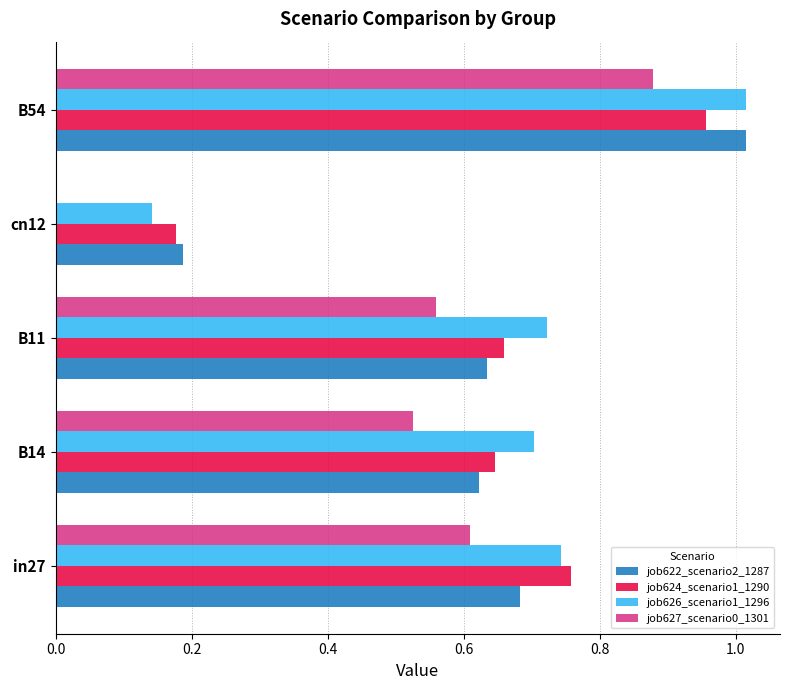

Is the value of job627_scenario0_1301 at B11 greater than the value of job622_scenario2_1287 at B14?

No